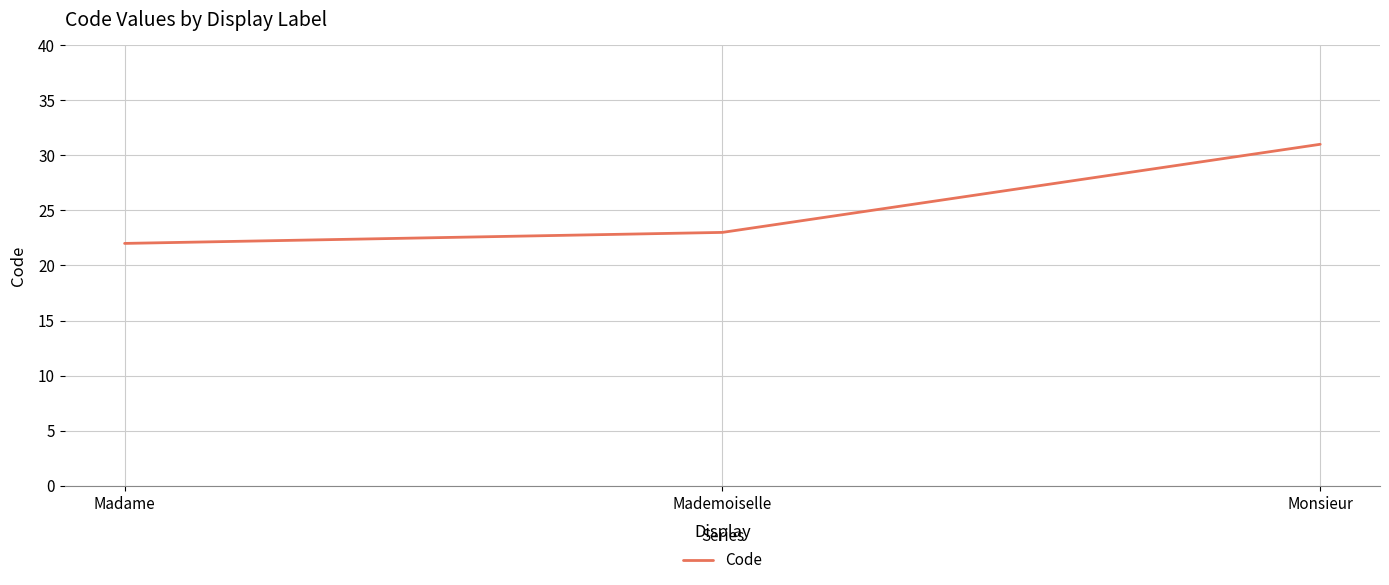

How many series are shown in this chart?

1